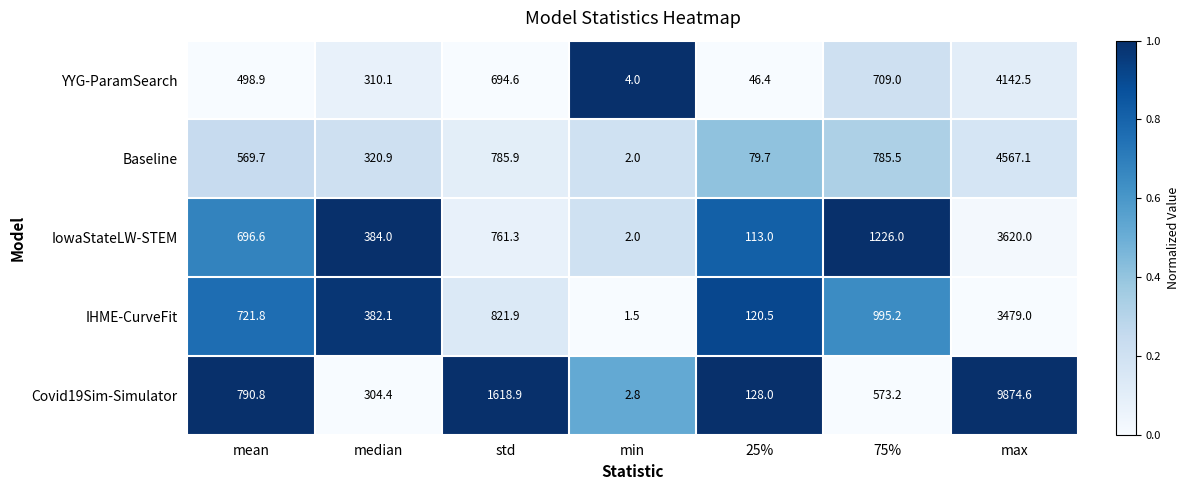

The value of YYG-ParamSearch at max is 1210.9. True or false?

False